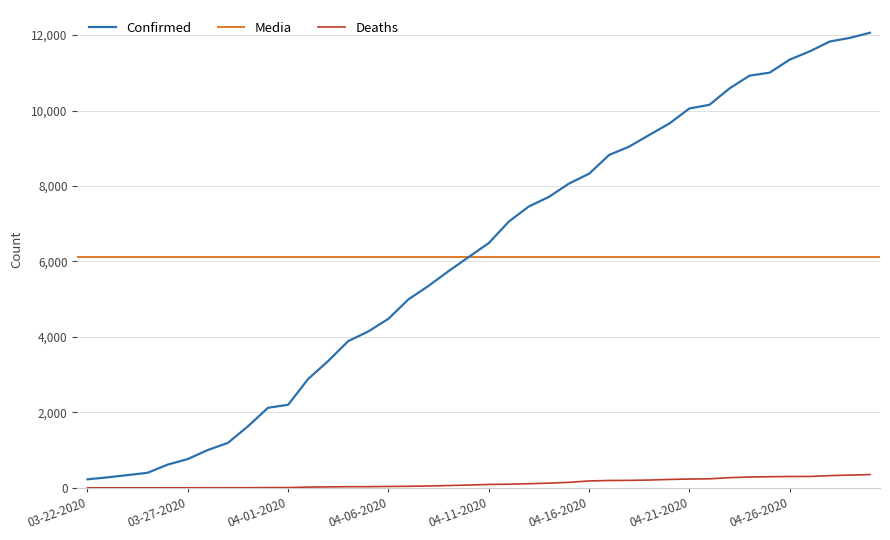

True or false: Confirmed and Deaths intersect in this chart.

False